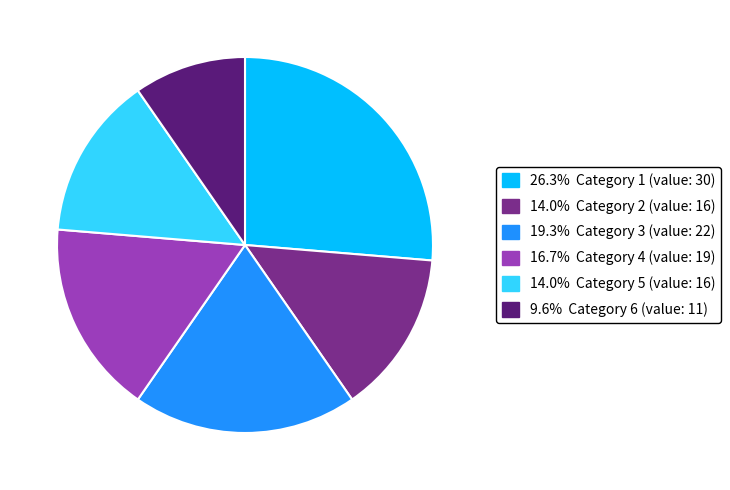

Is there a majority slice in this chart?

No